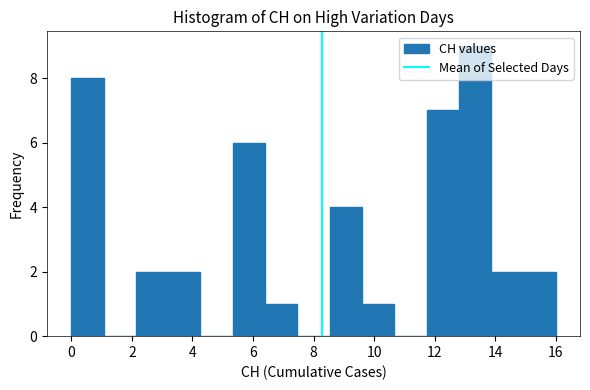

What is the height of the bar covering 0.0 to 1.0 on the x-axis? Neither the bar edges nor the heights are printed on the chart, so give them approximately, as read against the axes.

8